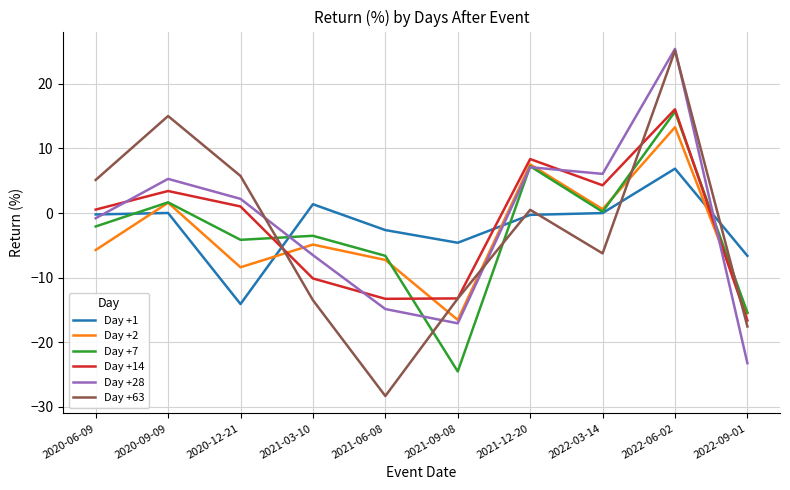

True or false: Day +7 has a value of -2.1 at 2020-06-09.

True